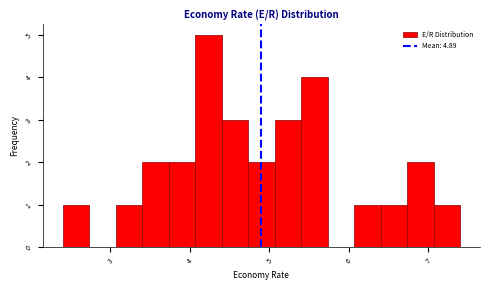

Read against the x-axis, roughly where is the centre of the tallest bar?

4.2